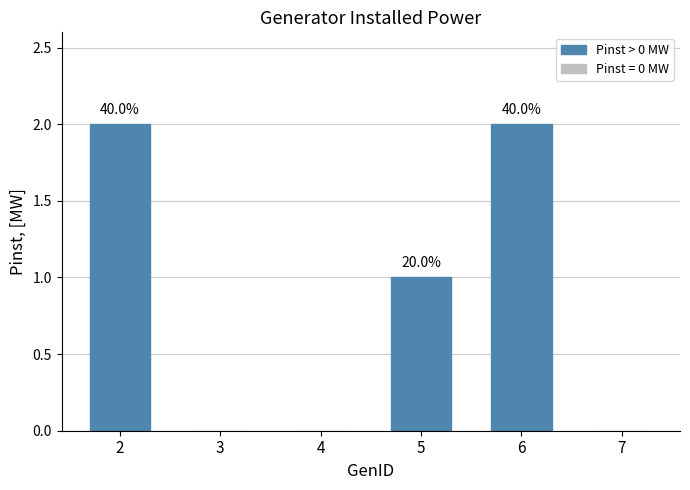

What is the approximate value at 2?

2